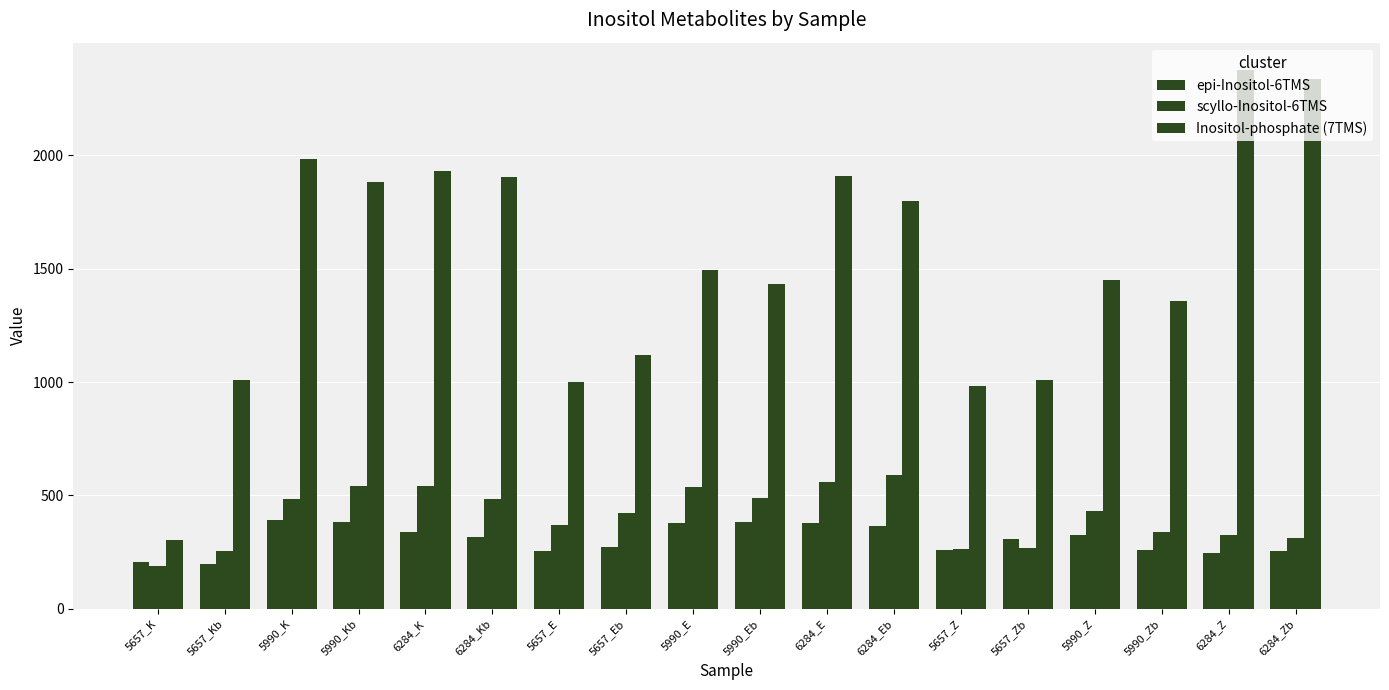

What is the difference between the maximum and second lowest values in the scyllo-Inositol-6TMS series?

334.8